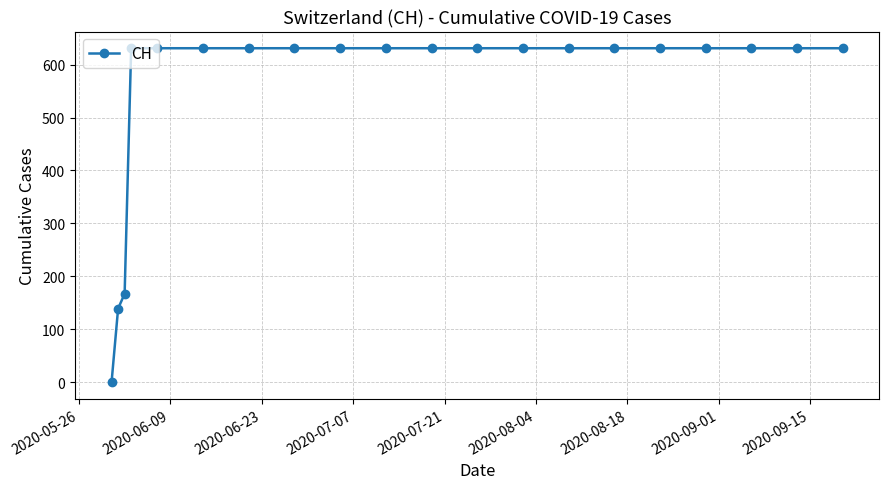

What is the average value?

552